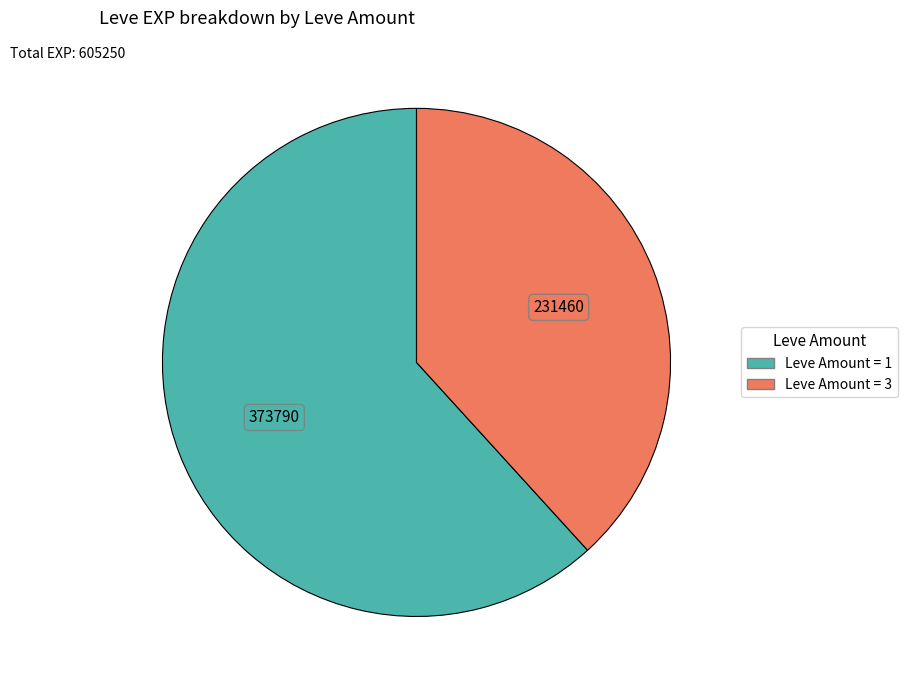

How many segments does this pie chart have?

2